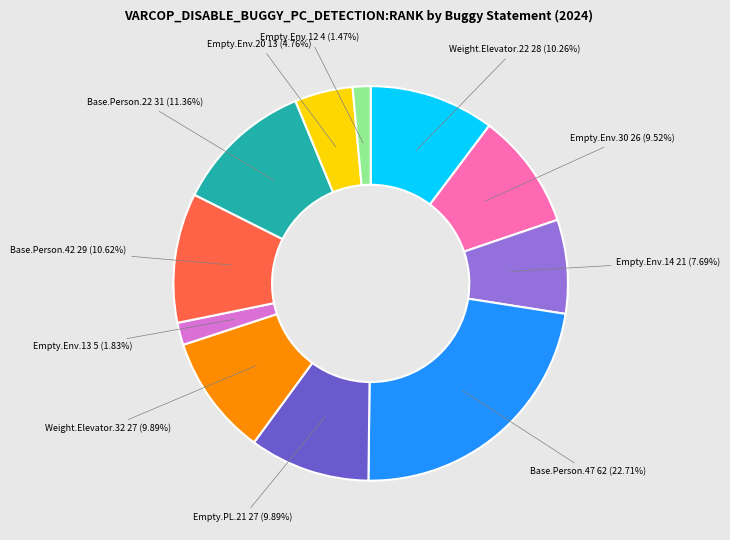

Does any single category account for the majority?

No